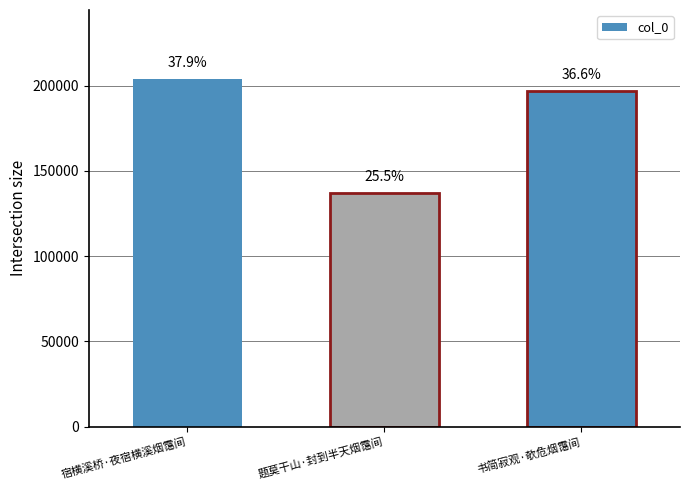

What position from the left is 宿横溪桥·夜宿横溪烟霭间?

1